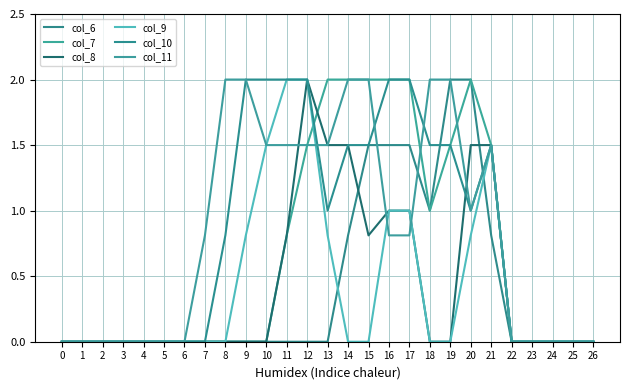

The col_7 series shows 1.5 at 12. True or false?

True